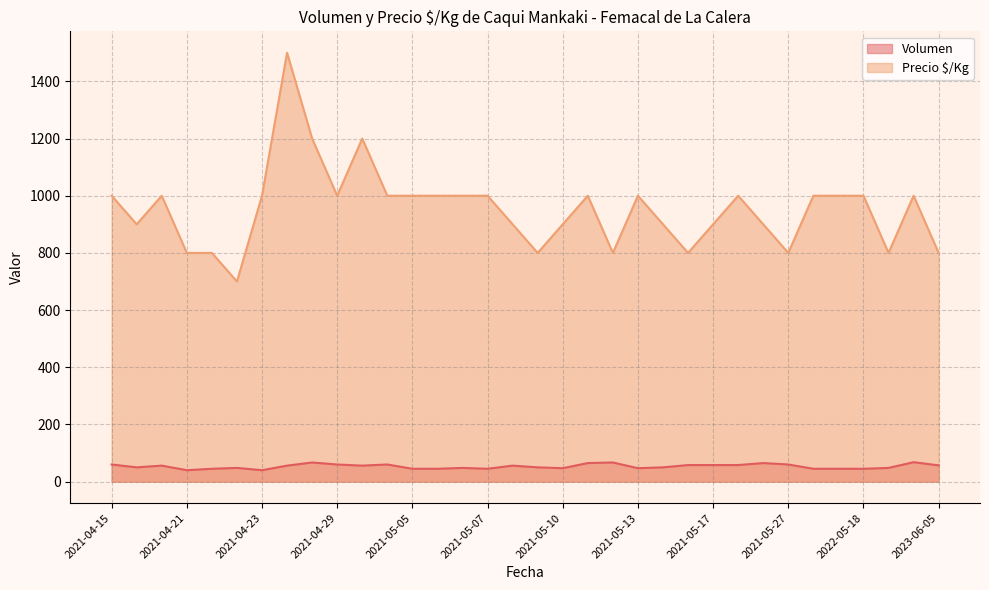

At which category does Volumen reach its first local valley?

2021-04-16